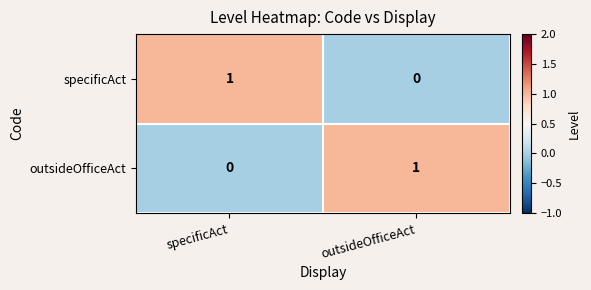

What is the total value across all series at outsideOfficeAct?

1